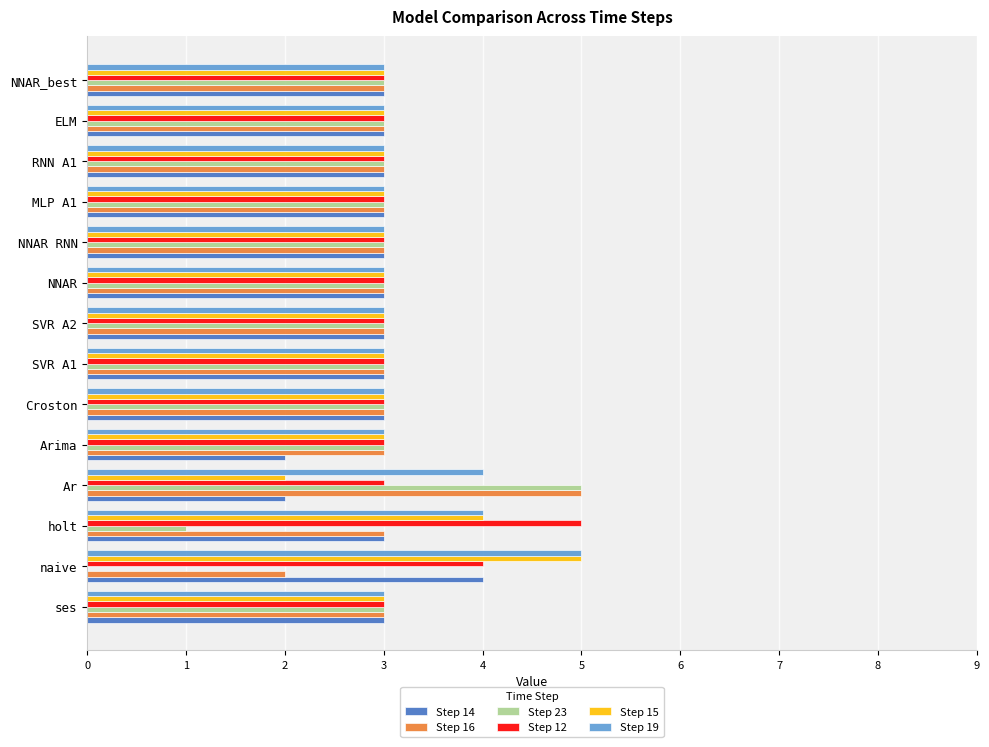

What is the sum of all Step 12 values?

45